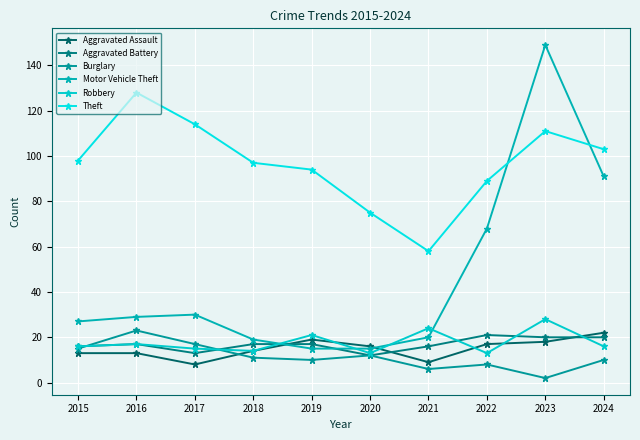

At which category does Aggravated Assault reach its first local valley?

2017